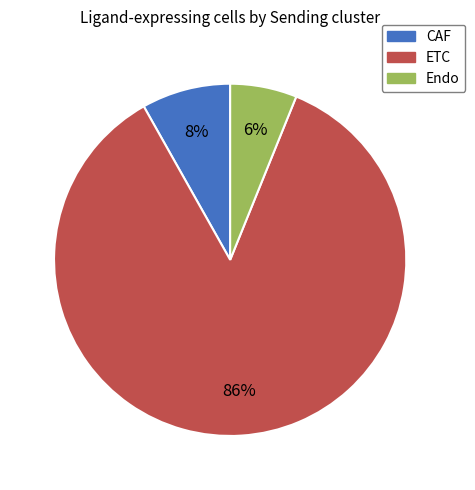

Is there a majority slice in this chart?

Yes